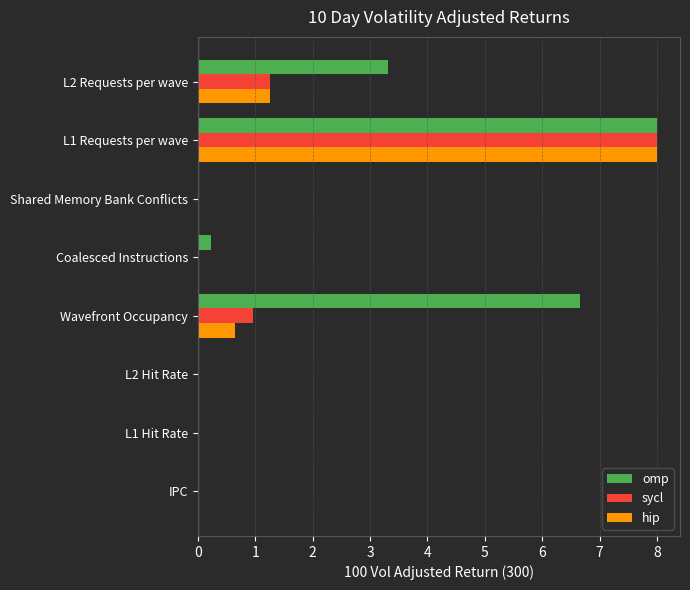

What is the maximum value for hip?

8.0